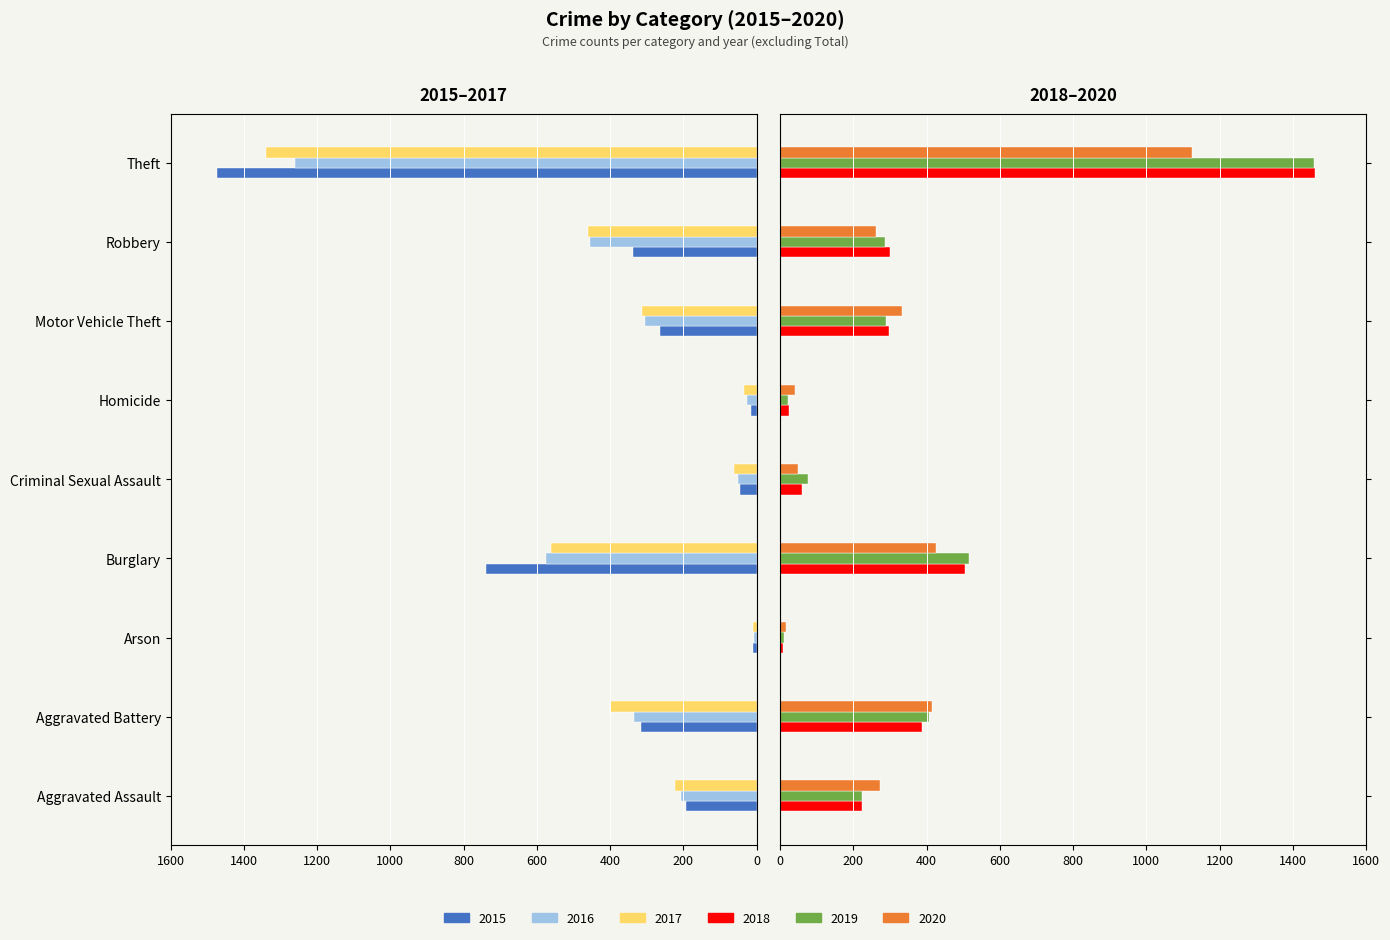

What is the approximate value of 2018 at Aggravated Assault, to the nearest 100?

200